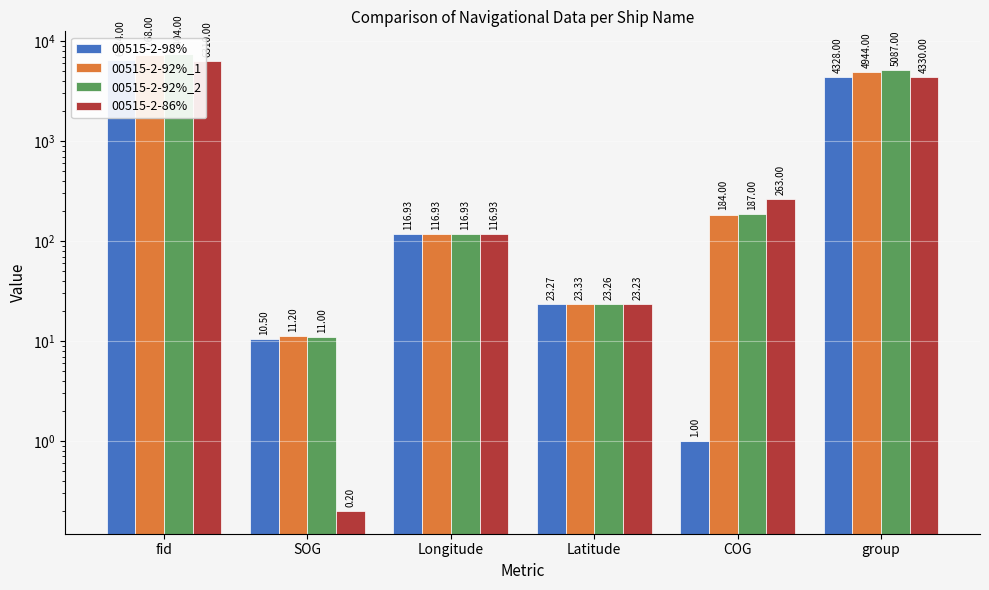

Which category has the lowest value in the 00515-2-98% series?

COG